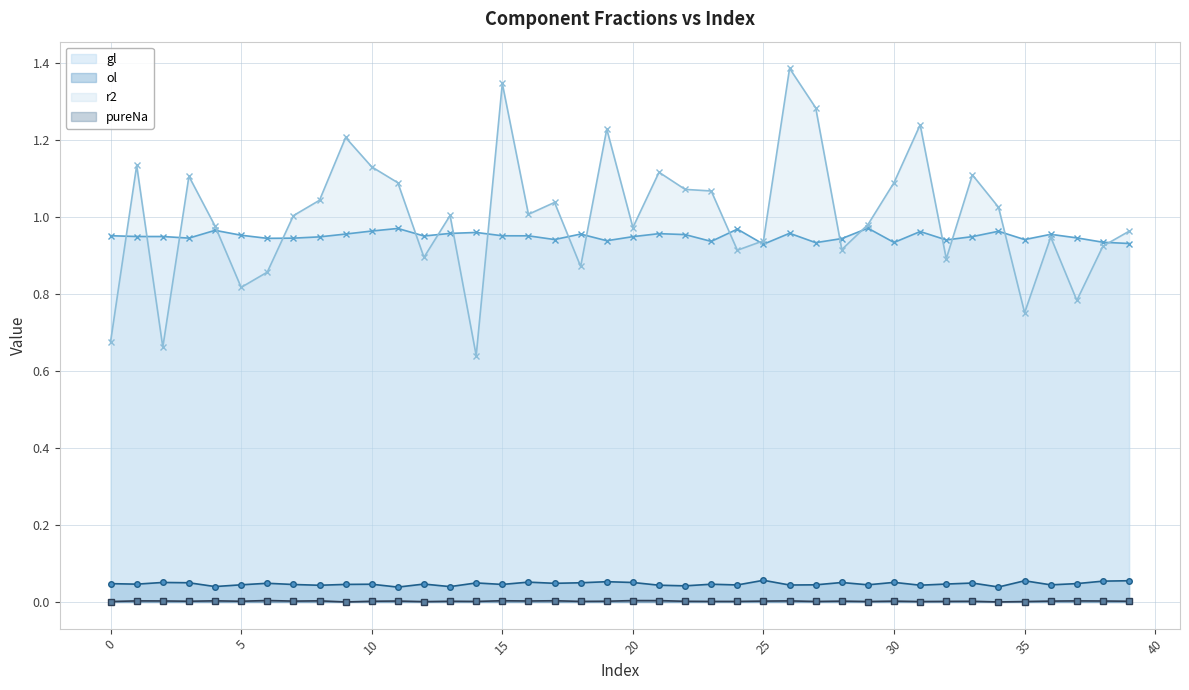

The value of ol line at 38 is 0.0. True or false?

False